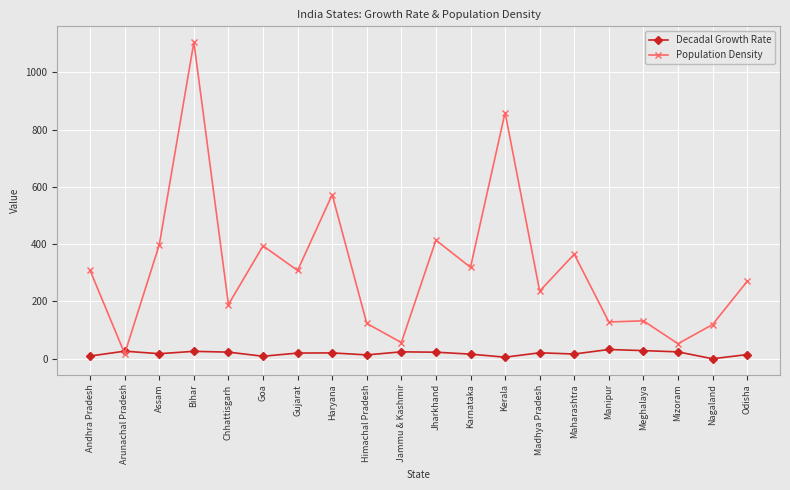

Which series has the widest spread of values?

Population Density